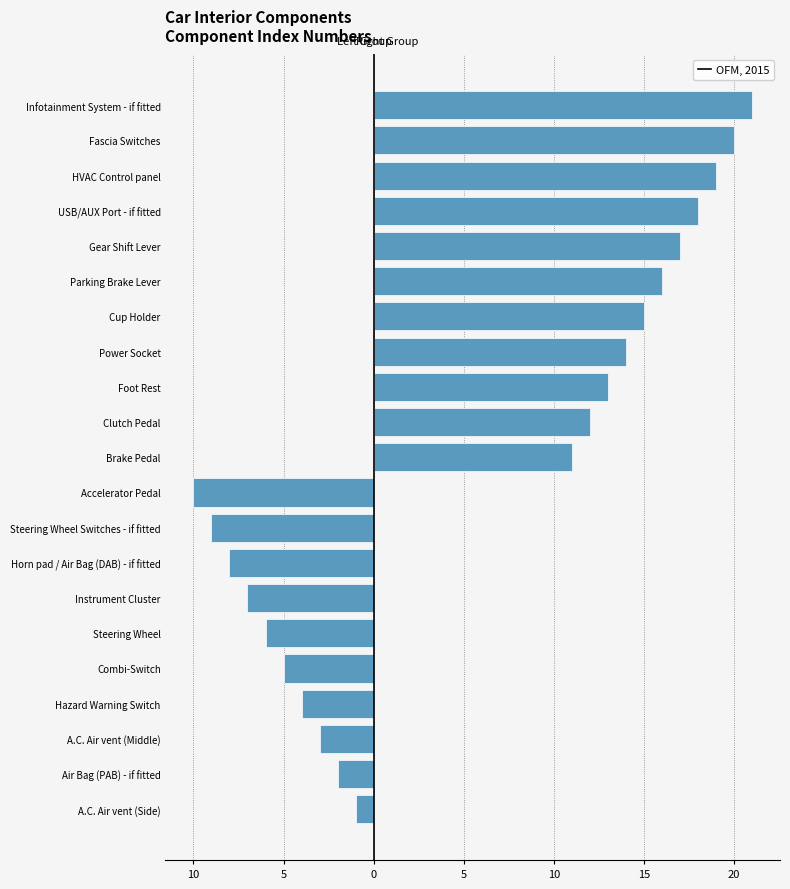

What is the label of the 3rd bar from the right?

HVAC Control panel